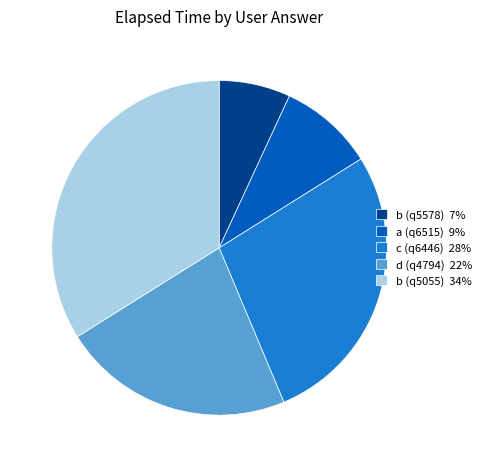

Between b (q5578) 7% and c (q6446) 28%, which is larger?

c (q6446) 28%